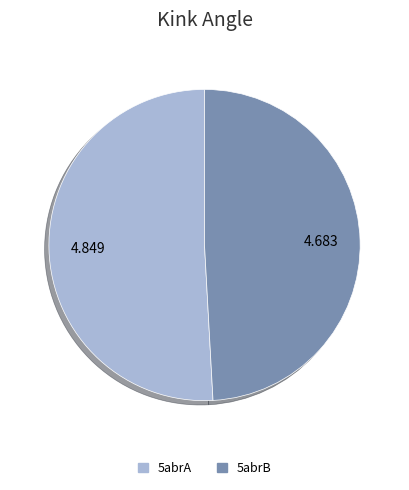

How many segments does this pie chart have?

2